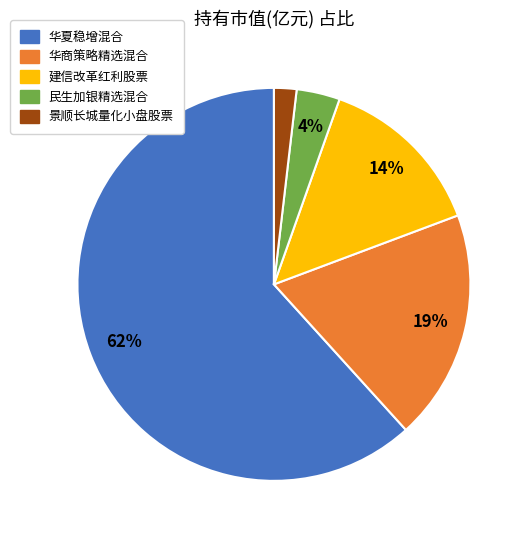

Which slice is the smallest?

景顺长城量化小盘股票